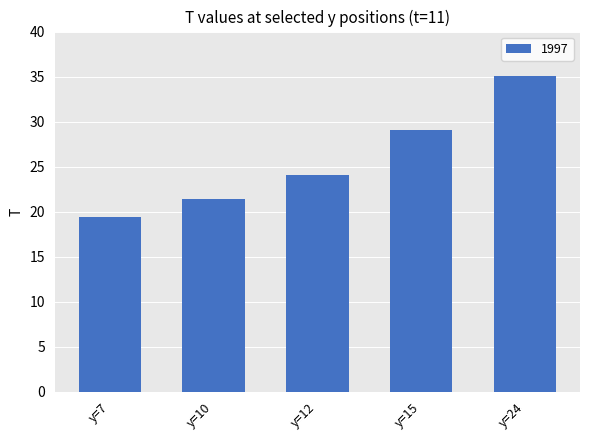

Rank the categories by value from highest to lowest.

y=24, y=15, y=12, y=10, y=7